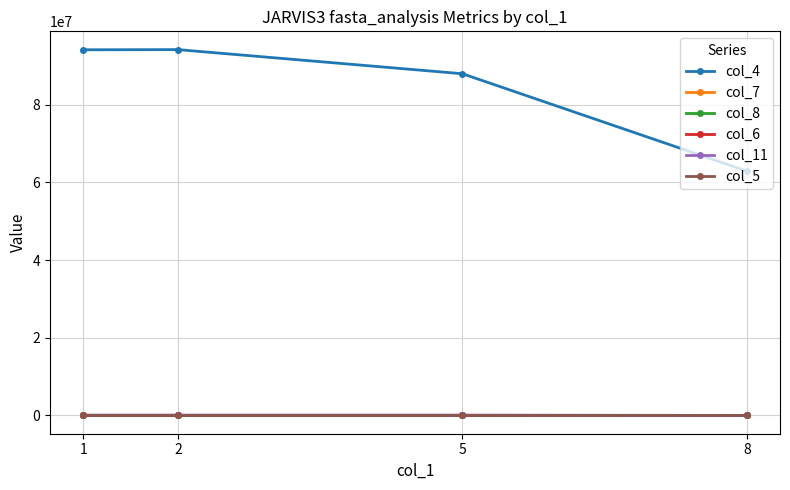

Rank the series at 2 from lowest to highest value.

col_6, col_5, col_7, col_8, col_11, col_4